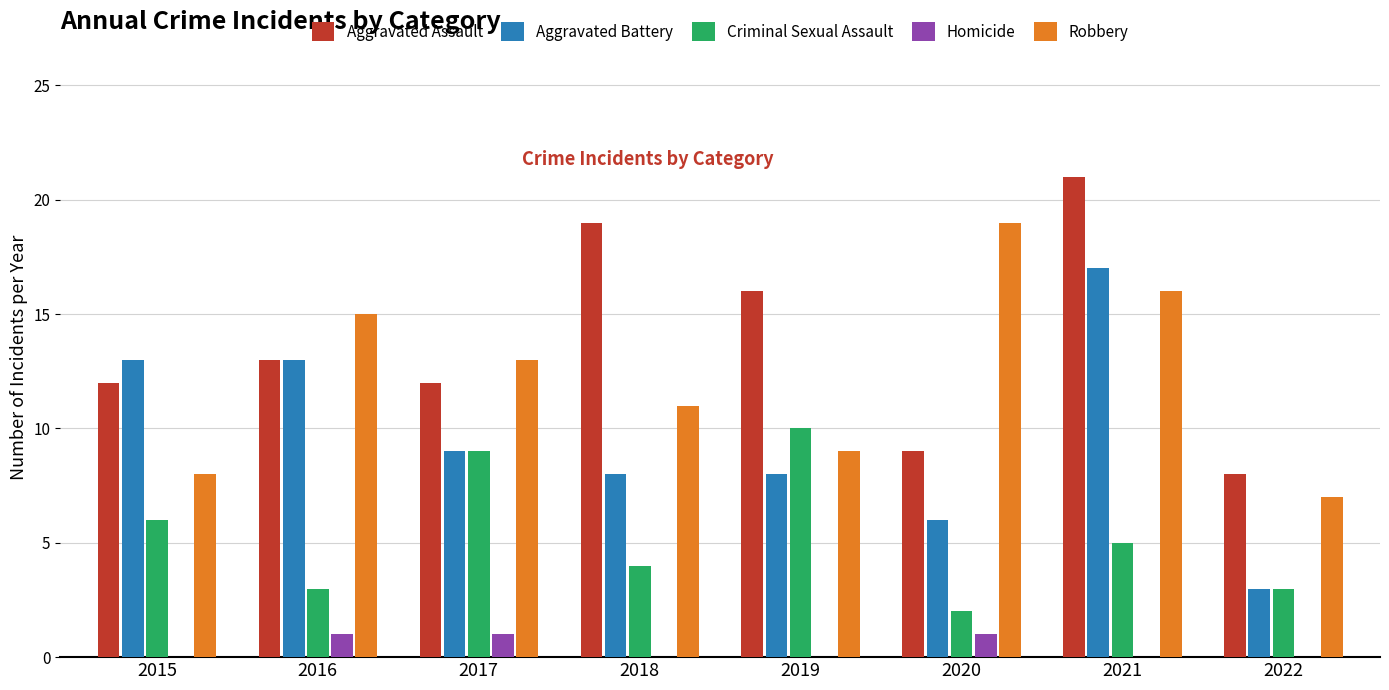

What is the total value across all series at 2015?

39